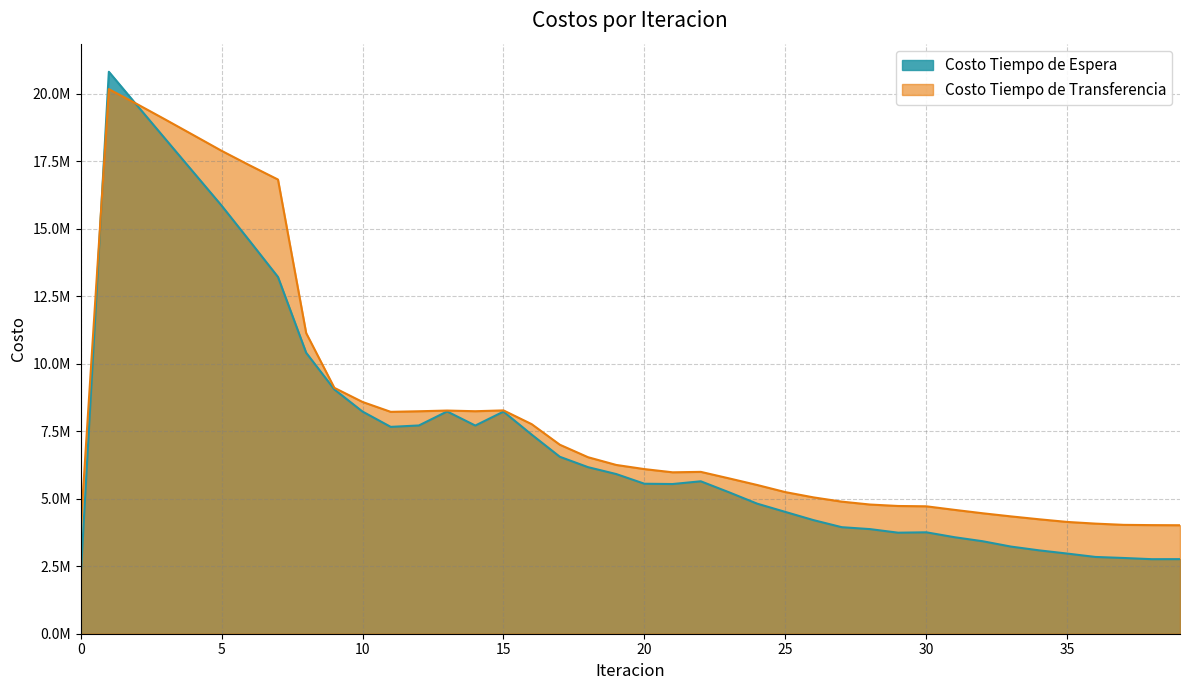

What is the value of the Costo Tiempo de Transferencia point at the 2nd from the left?

20169049.2